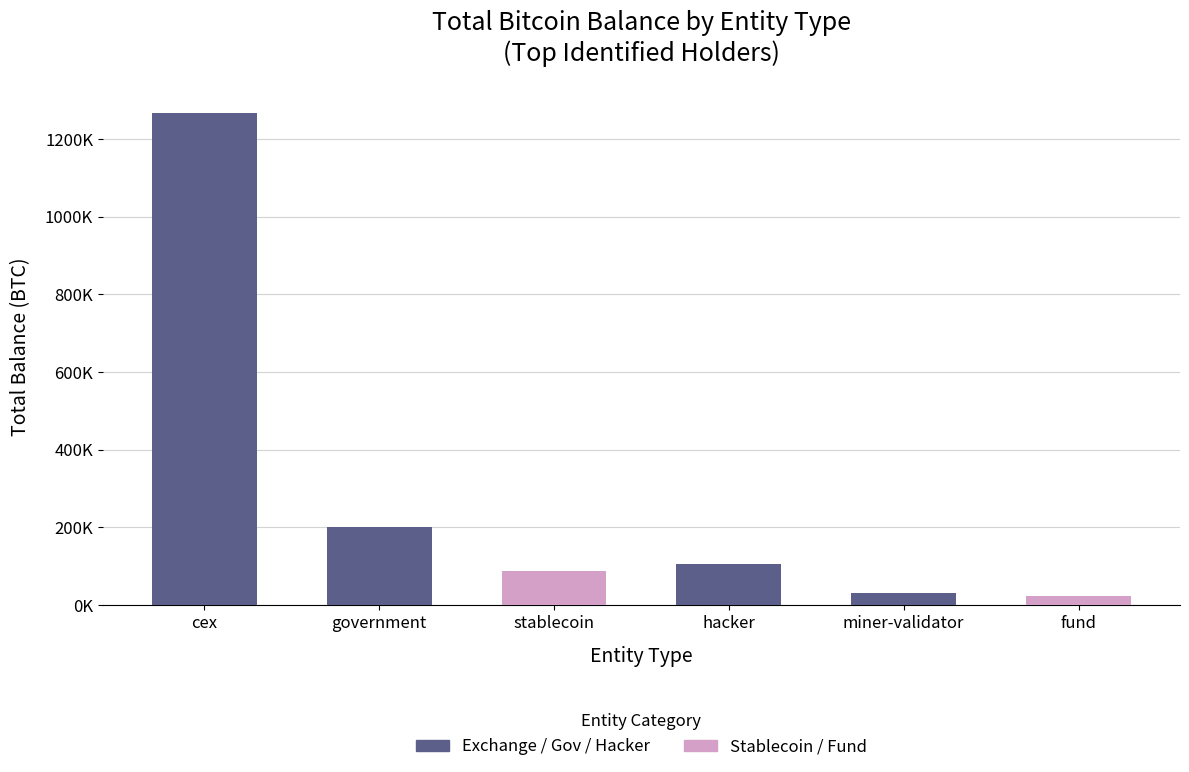

Are the bars grouped side by side (vs. stacked)?

No